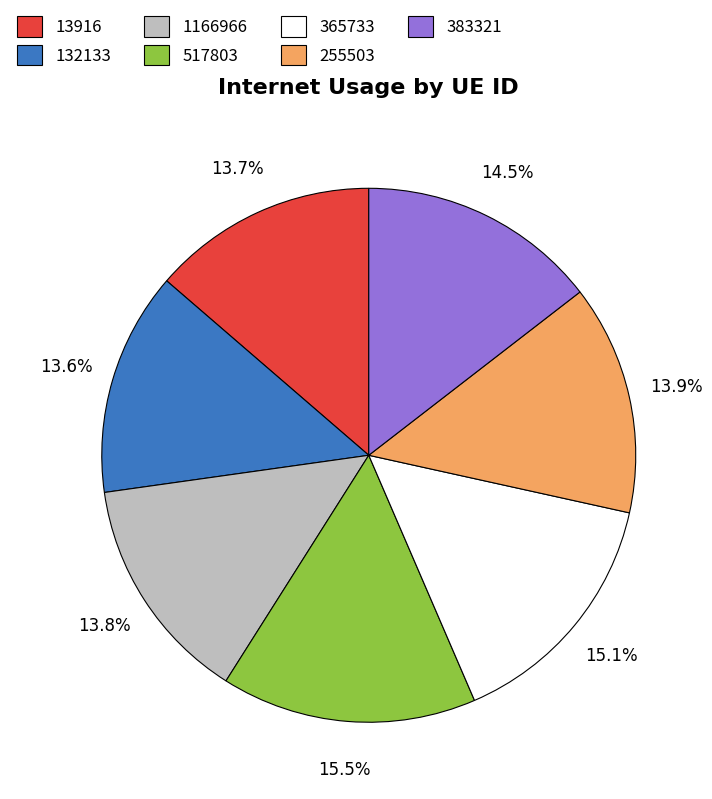

To the nearest percent, what percentage of the pie is 1166966?

14%